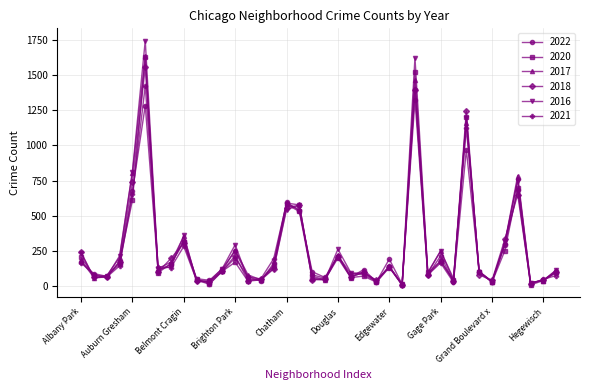

Which series has the widest spread of values?

2016